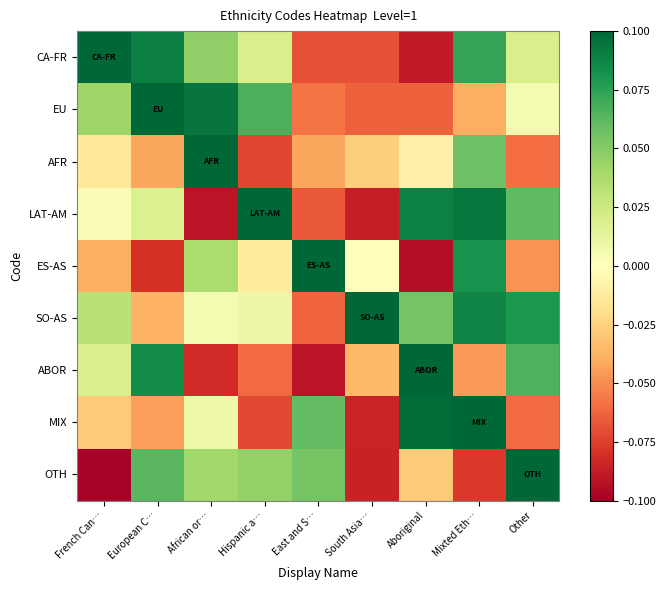

How many data points does each series have?

9